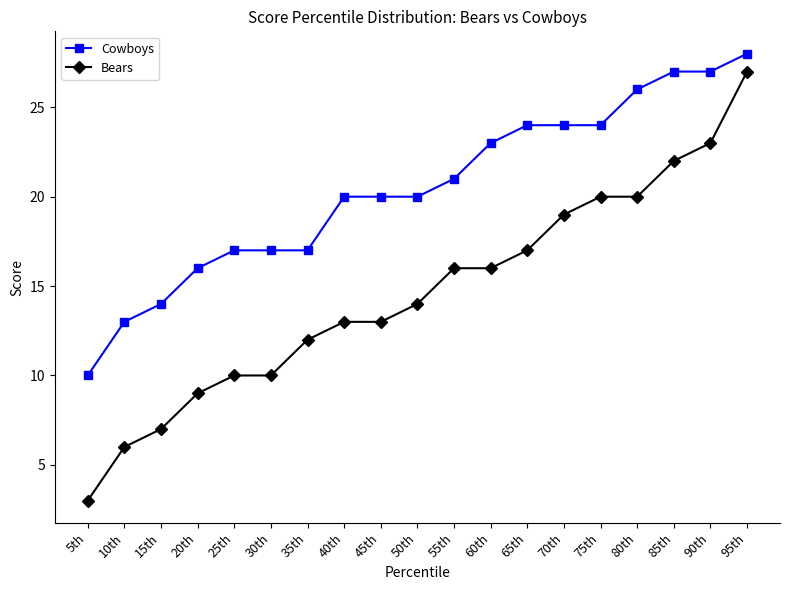

At which label does Cowboys reach its minimum?

5th